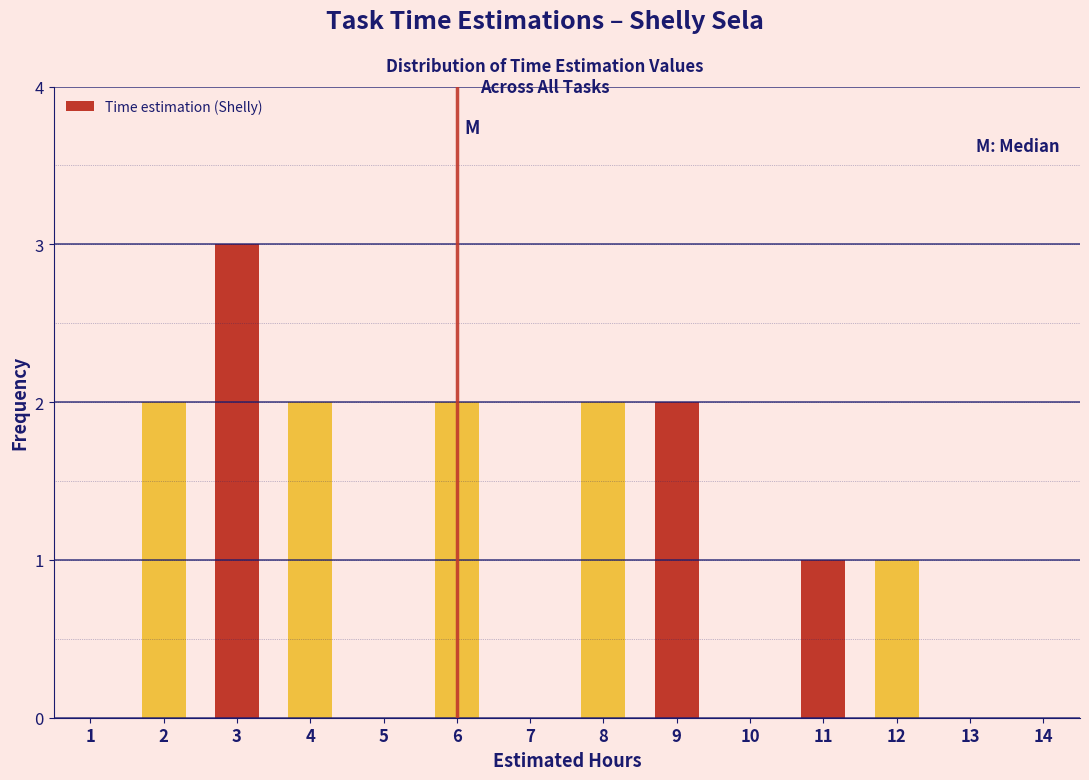

Reading left to right, transcribe all the data shown in this chart.

1=0	2=2	3=3	4=2	5=0	6=2	7=0	8=2	9=2	10=0	11=1	12=1	13=0	14=0